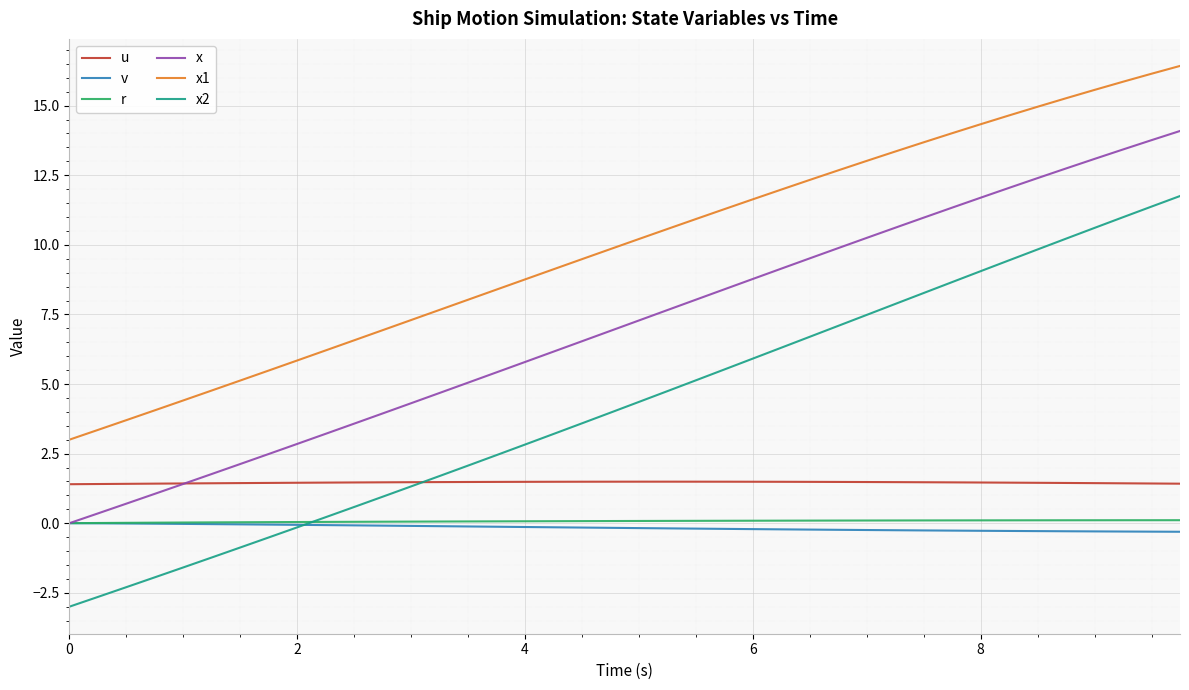

Which series has the largest range (max minus min)?

x2